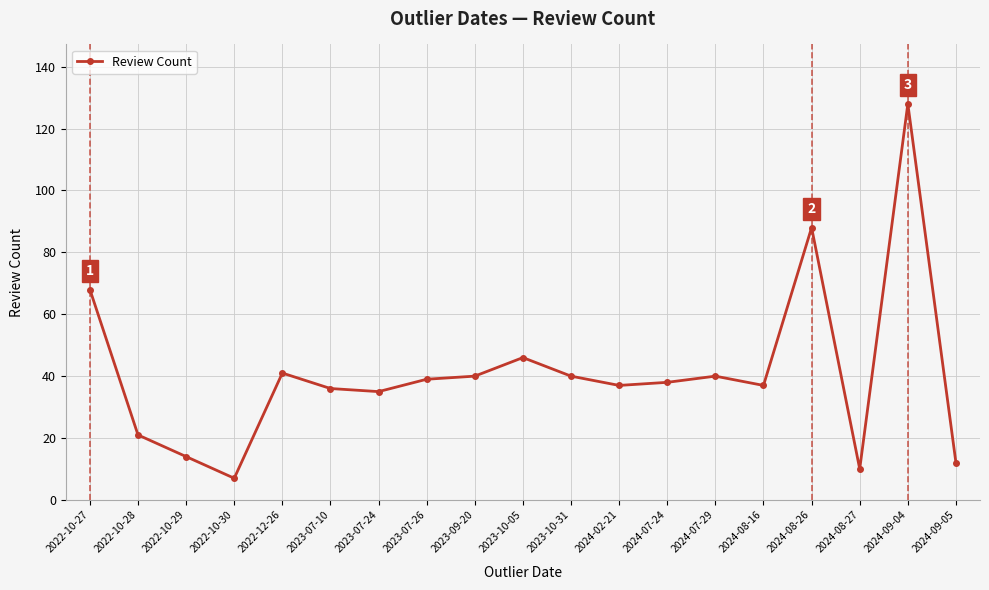

What position from the right is 2024-08-27?

3